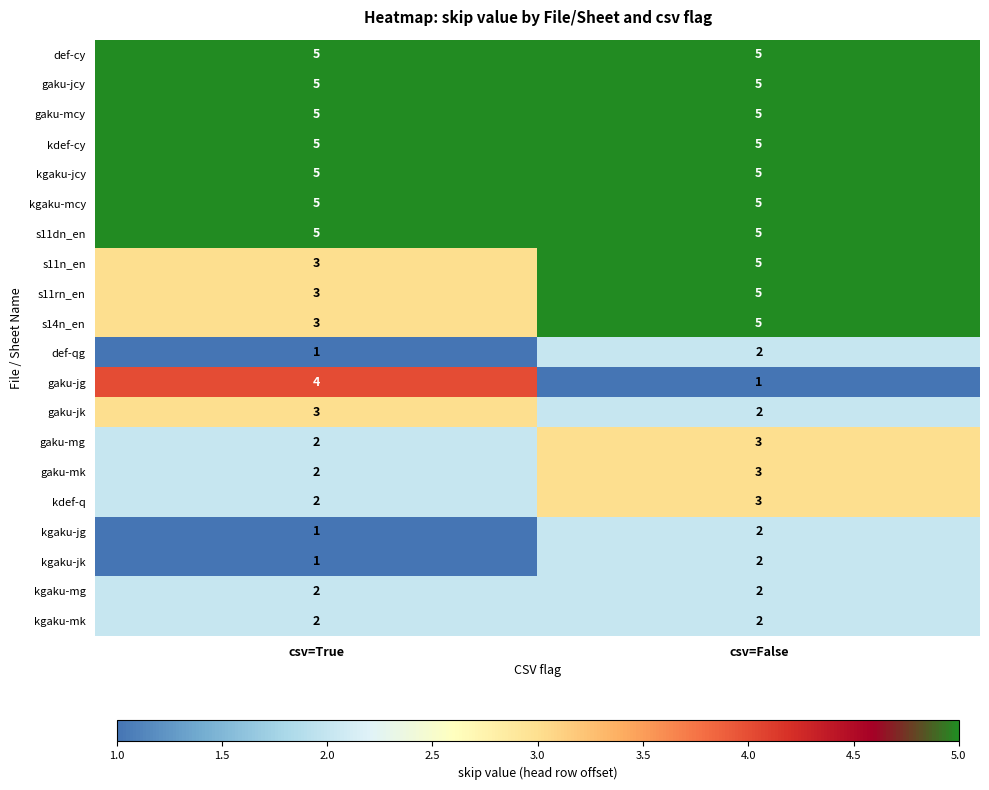

The value of kgaku-jg at csv=True is 1. True or false?

True